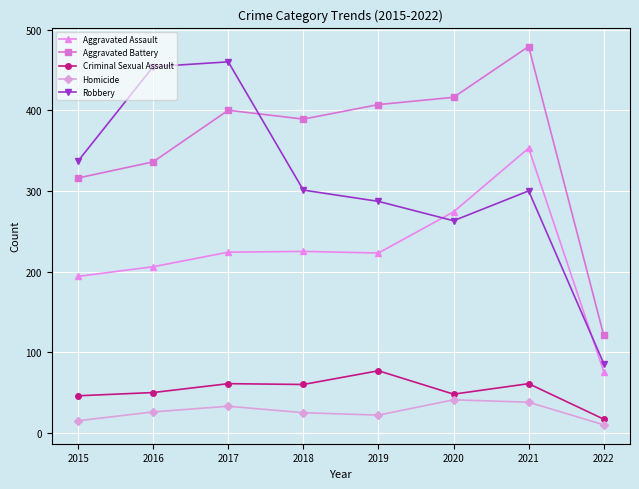

Read the Homicide value at 2016, to the nearest 5.

25